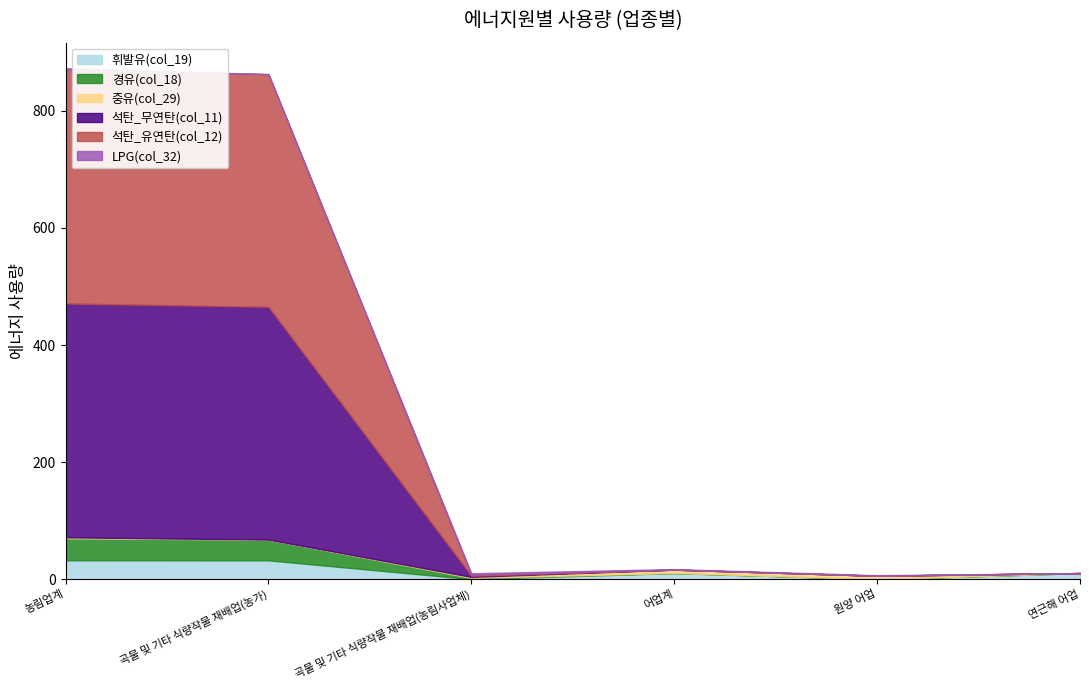

How many times do 휘발유(col_19) and LPG(col_32) cross each other?

4